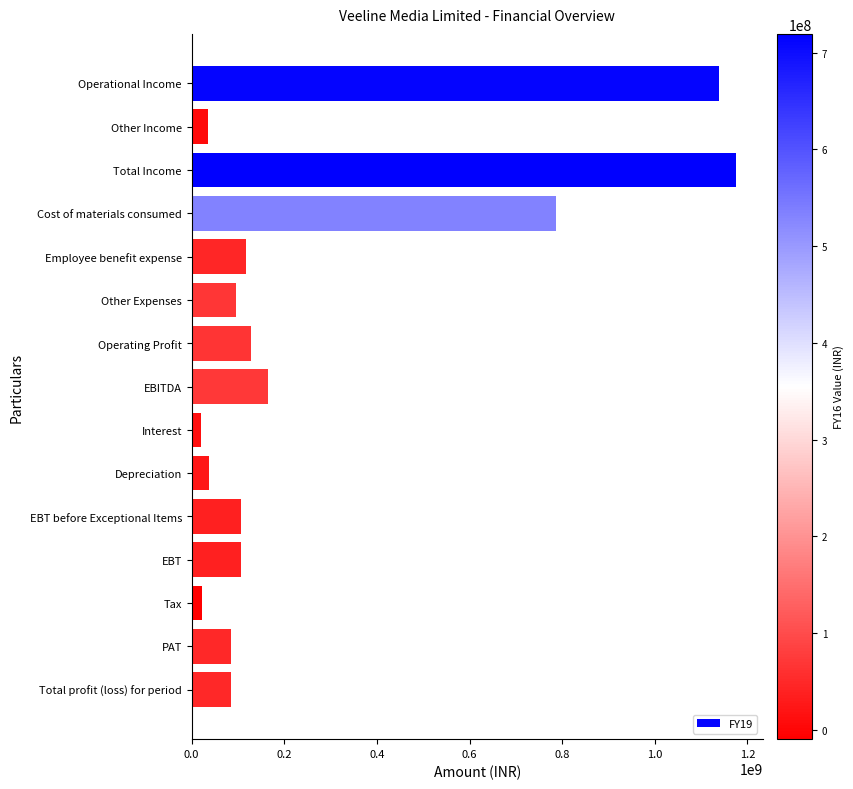

Between Operational Income and Other Income, which is larger?

Operational Income